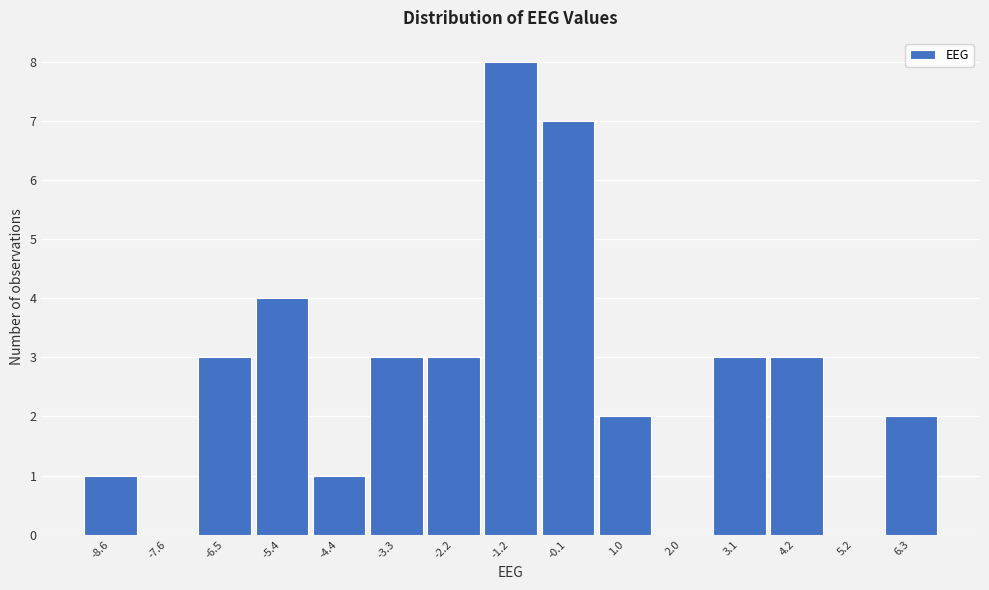

Reading right to left, transcribe all the data shown in this chart.

6.3=2	5.2=0	4.2=3	3.1=3	2.0=0	1.0=2	-0.1=7	-1.2=8	-2.2=3	-3.3=3	-4.4=1	-5.4=4	-6.5=3	-7.6=0	-8.6=1